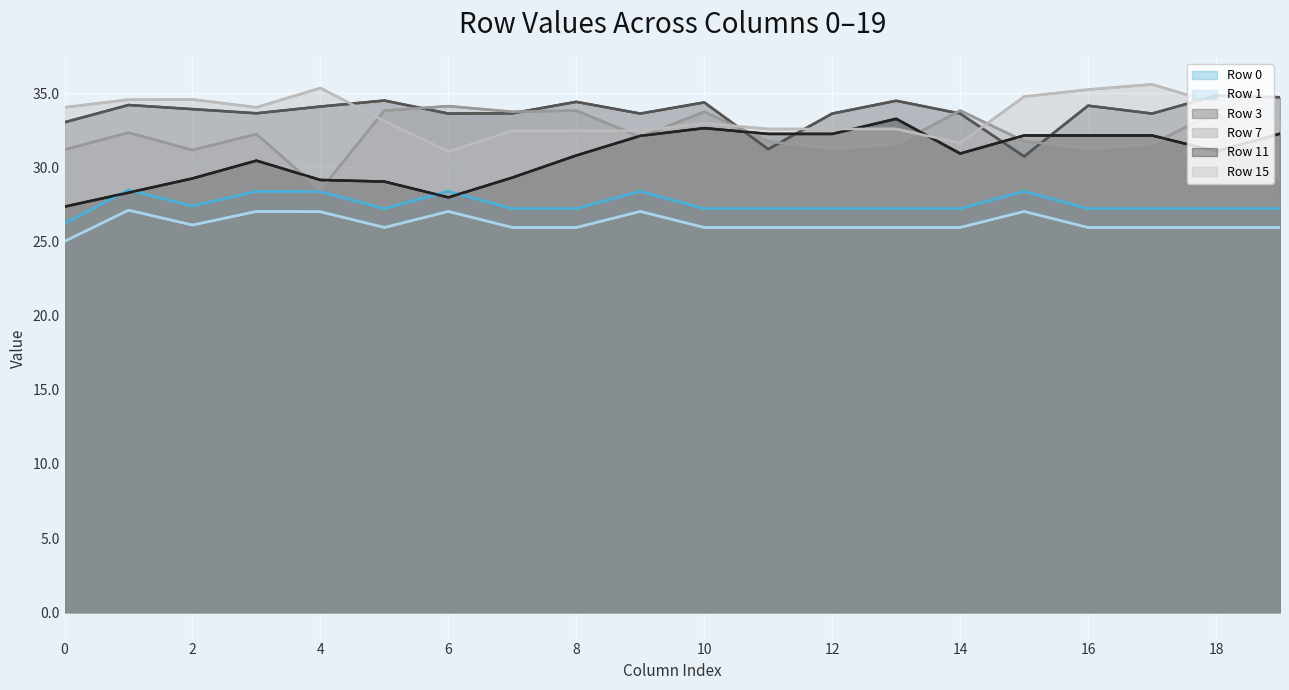

What is the minimum value for Row 3?

30.7